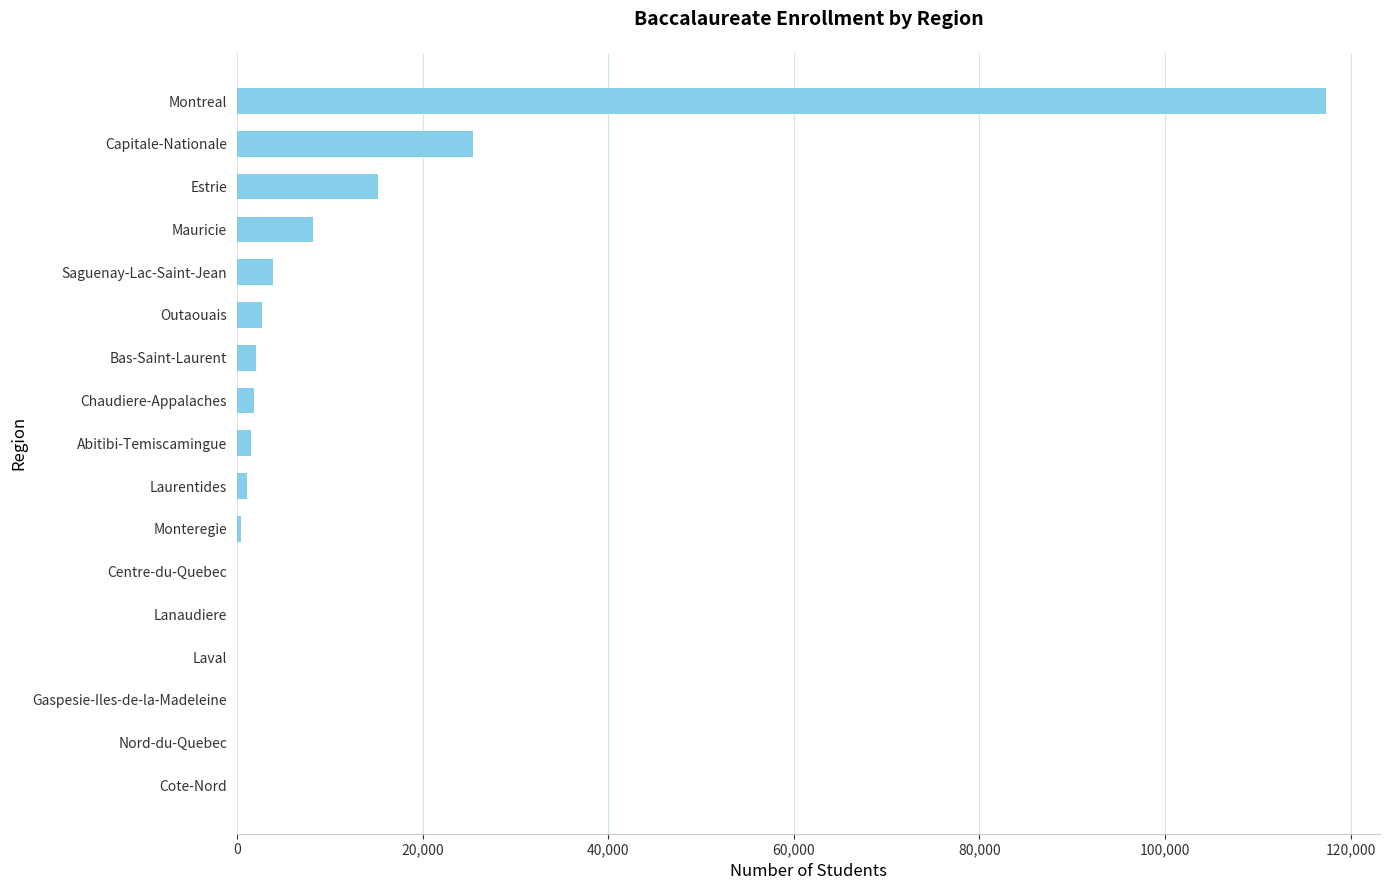

What is the sum of all values?

179731